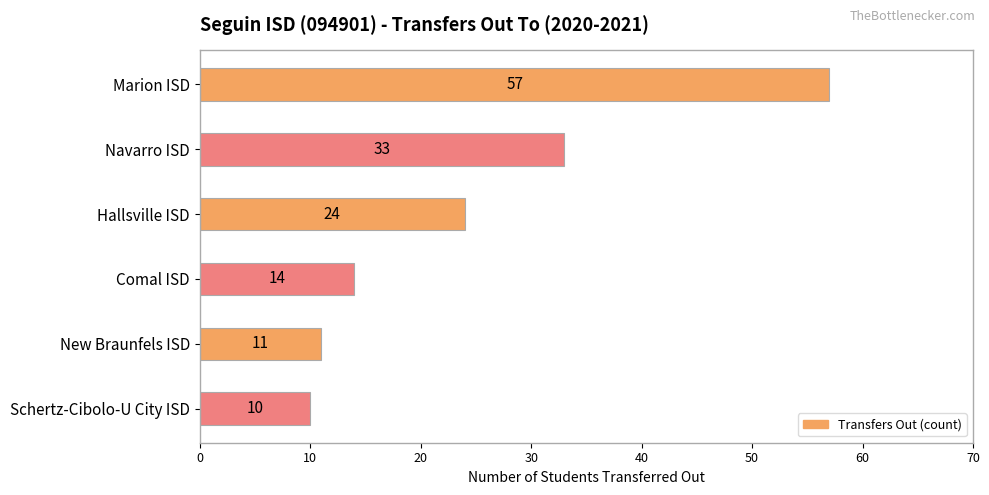

Does the chart contain stacked bars?

No